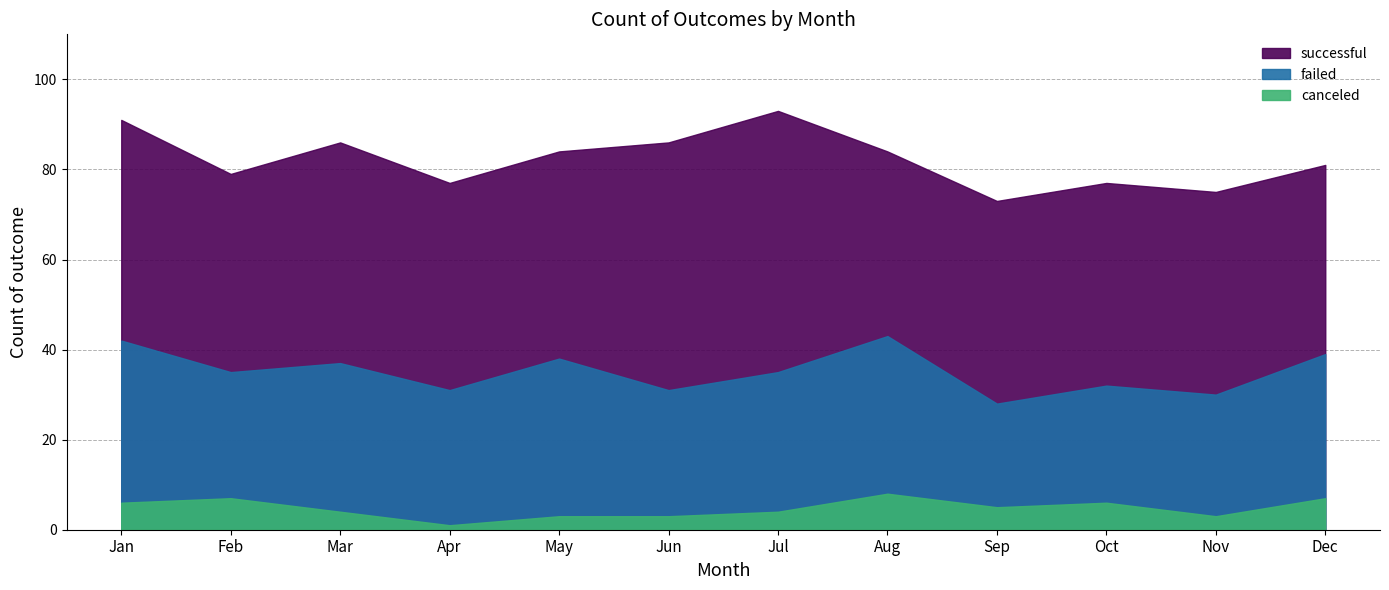

What is the difference between the maximum and second lowest values in the successful series?

16